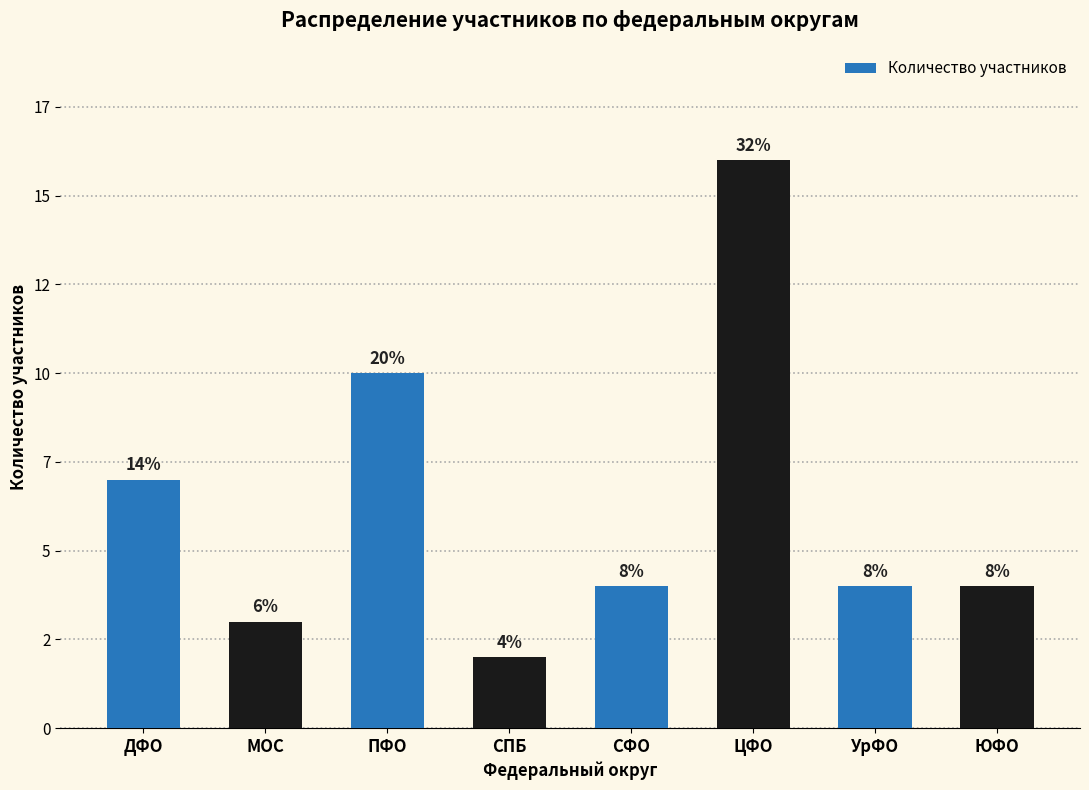

What is the difference between the values at ПФО and МОС?

7